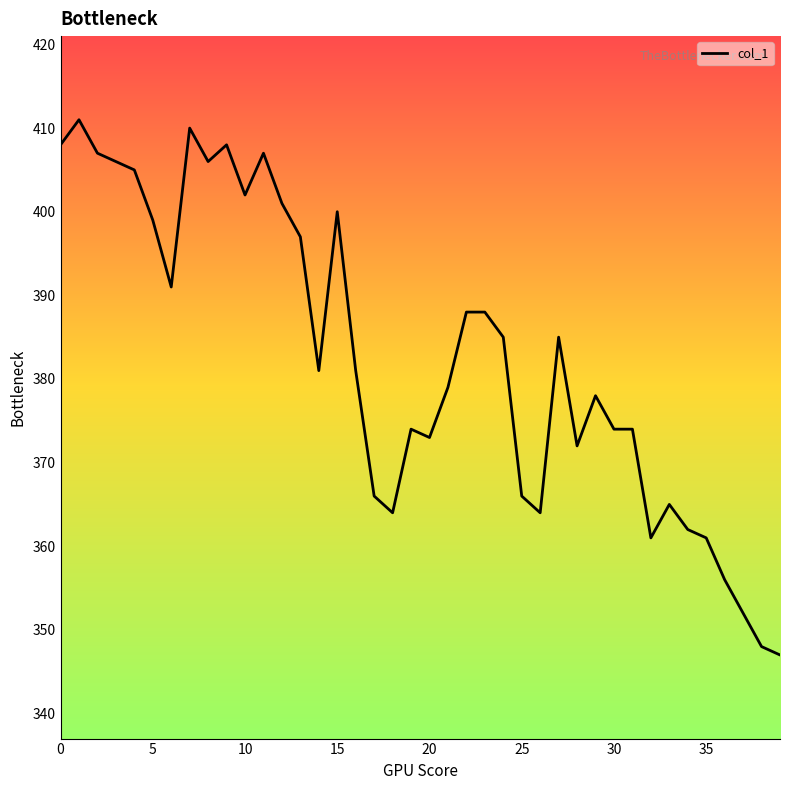

What is the greatest value displayed?

411